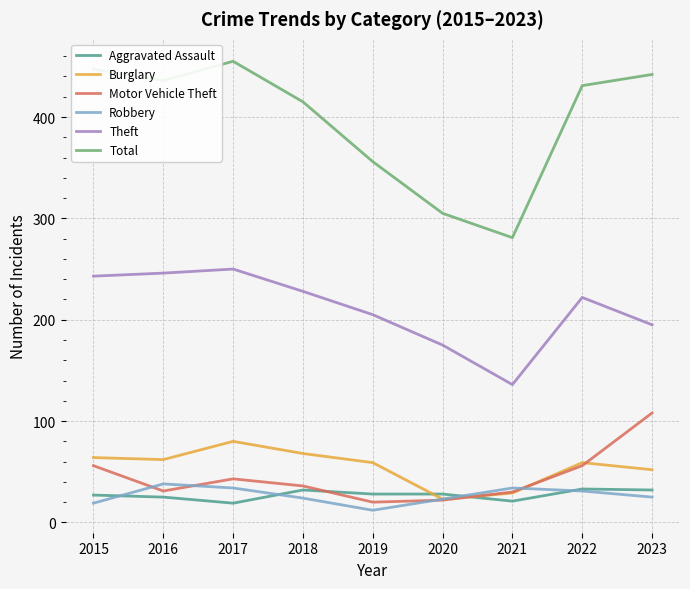

What is the spread (max minus min) of values at 2019?

344